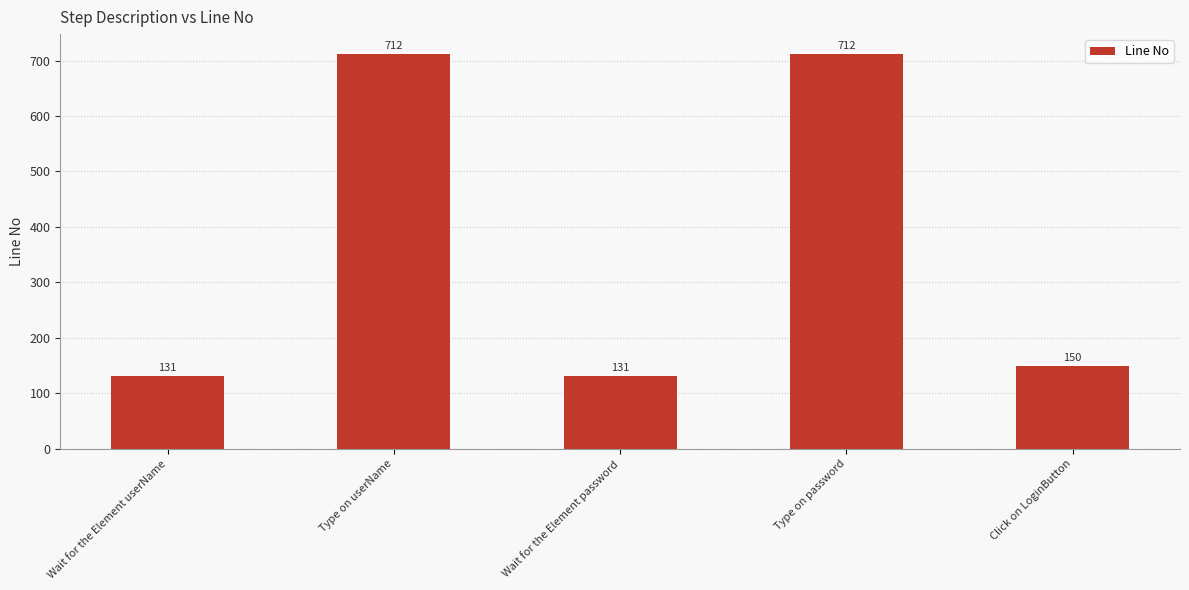

At which label does the data first exceed 150?

Type on userName